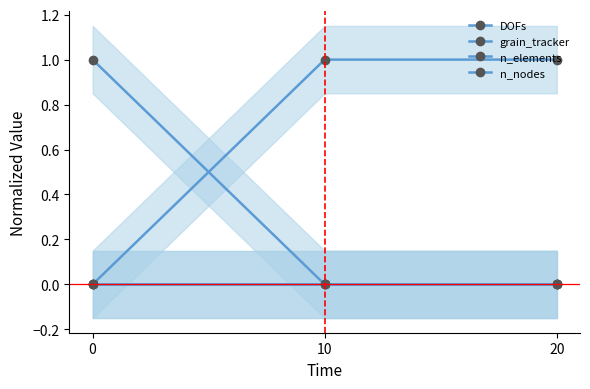

True or false: grain_tracker has a value of 0 at 20.

True